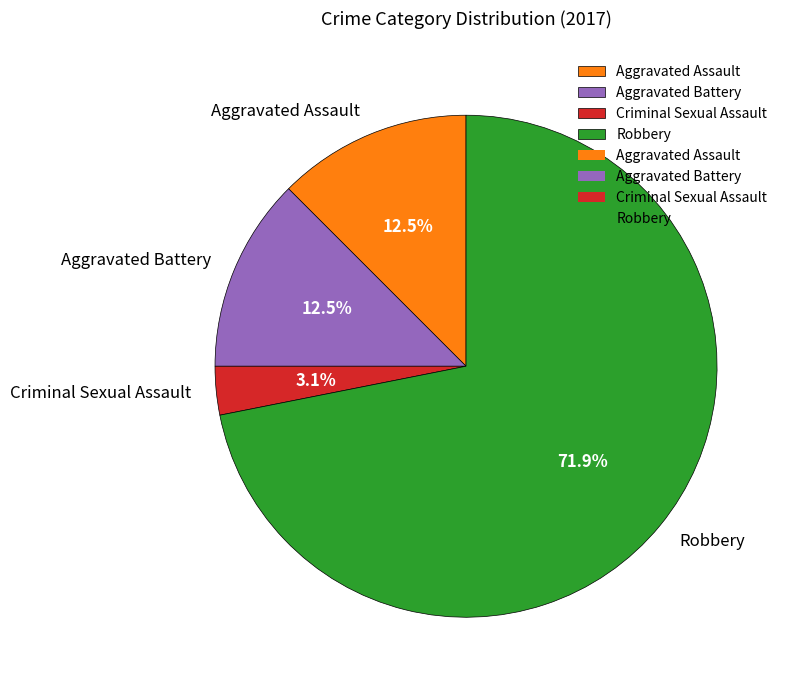

To the nearest percent, what is the difference between the largest and smallest slice percentages?

69%